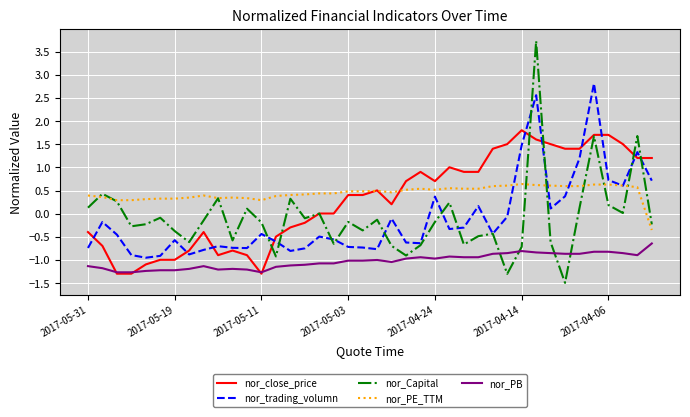

Which series ends up on top after the final intersection of nor_trading_volumn and nor_close_price?

nor_close_price